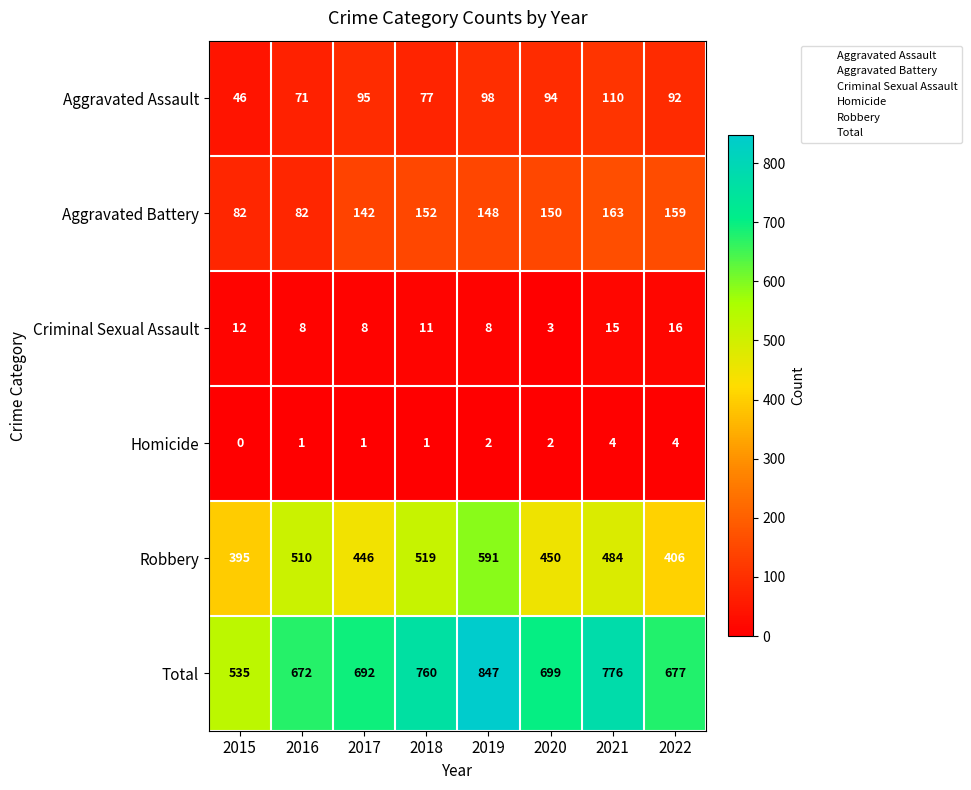

What is the sum of all Aggravated Battery values?

1078